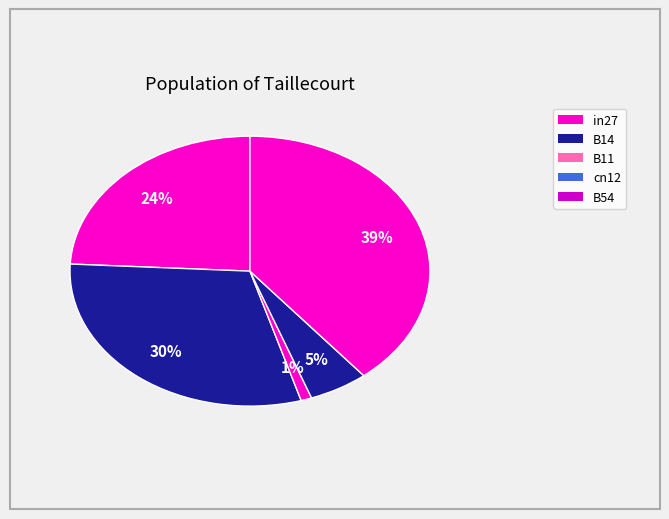

Rank the categories by value from highest to lowest.

B54, B14, in27, cn12, B11